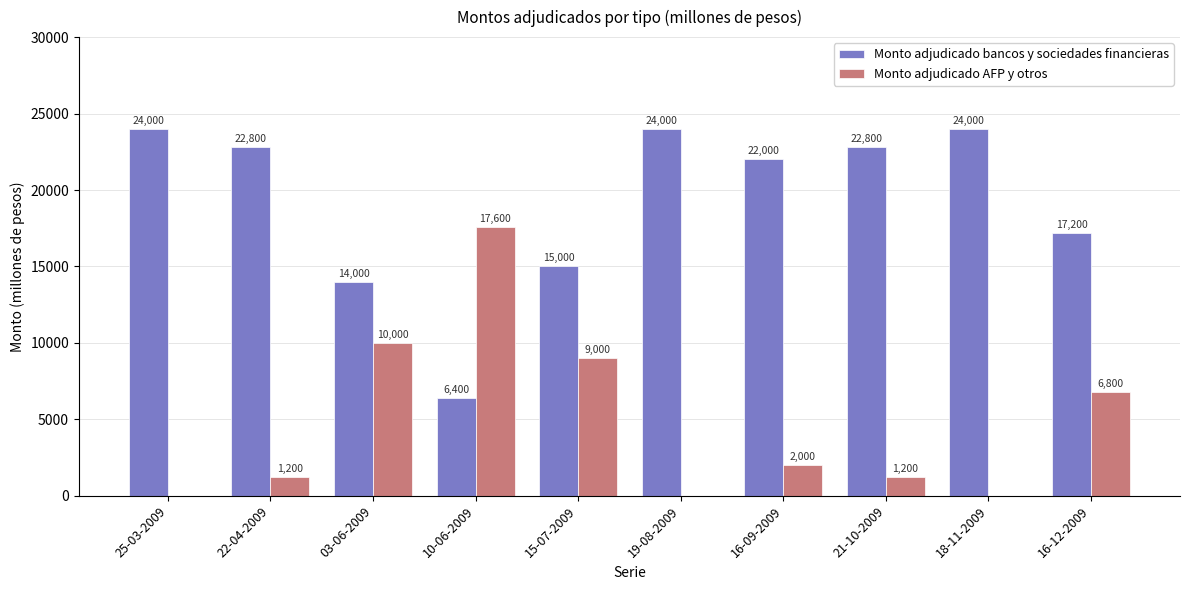

How many series are shown in this chart?

2